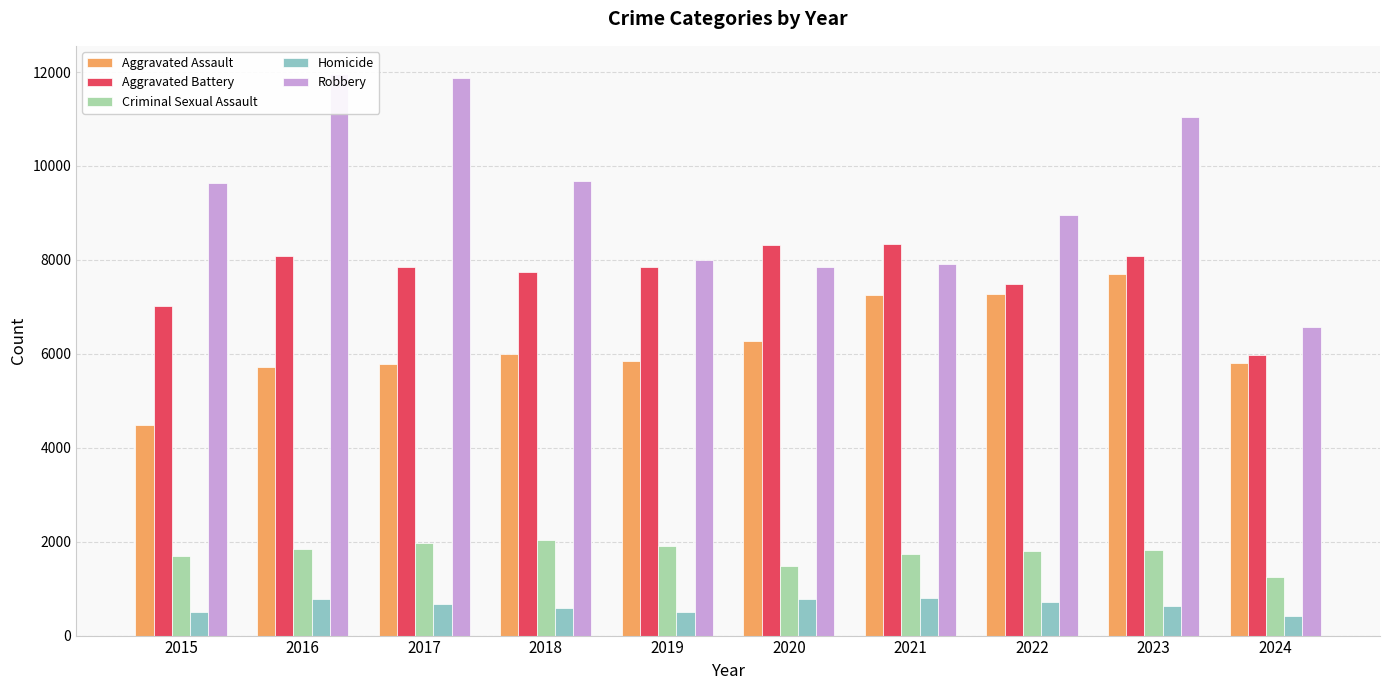

Which series has the widest spread of values?

Robbery